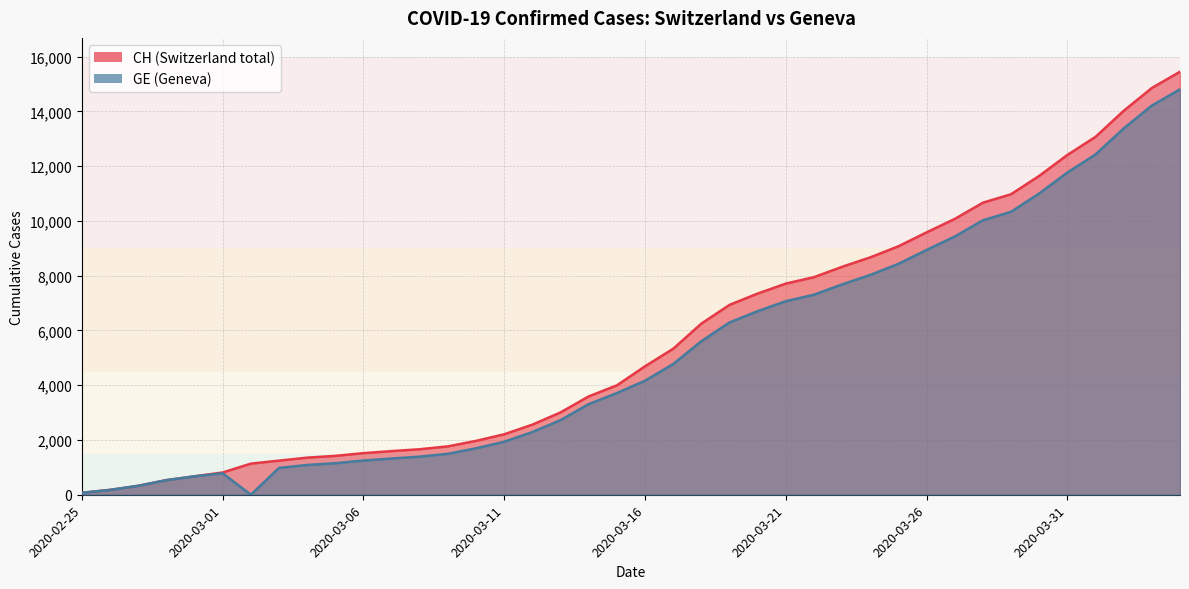

What is the total value across all series at 2020-03-01?

1596